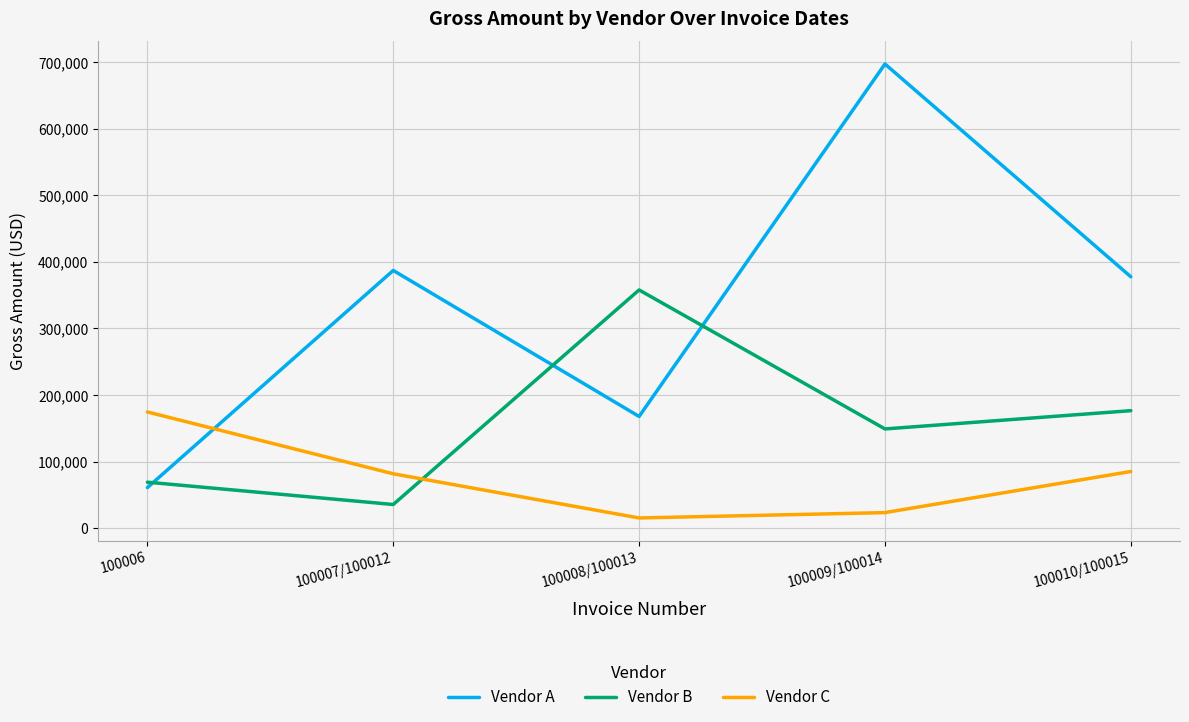

List the series in order of their overall mean, lowest first.

Vendor C, Vendor B, Vendor A